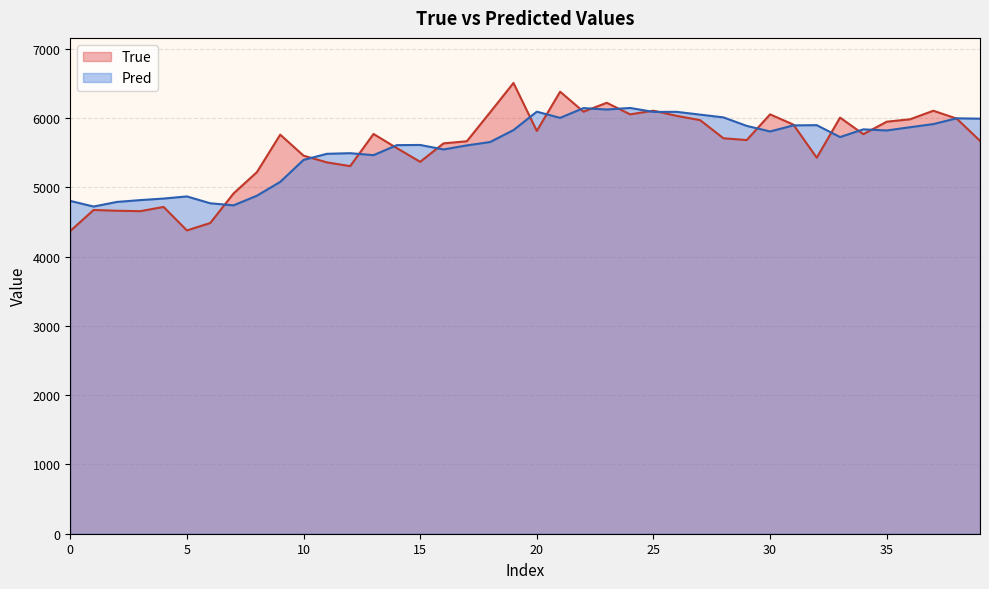

What is the difference between the maximum and second lowest values in the True series?

2128.0